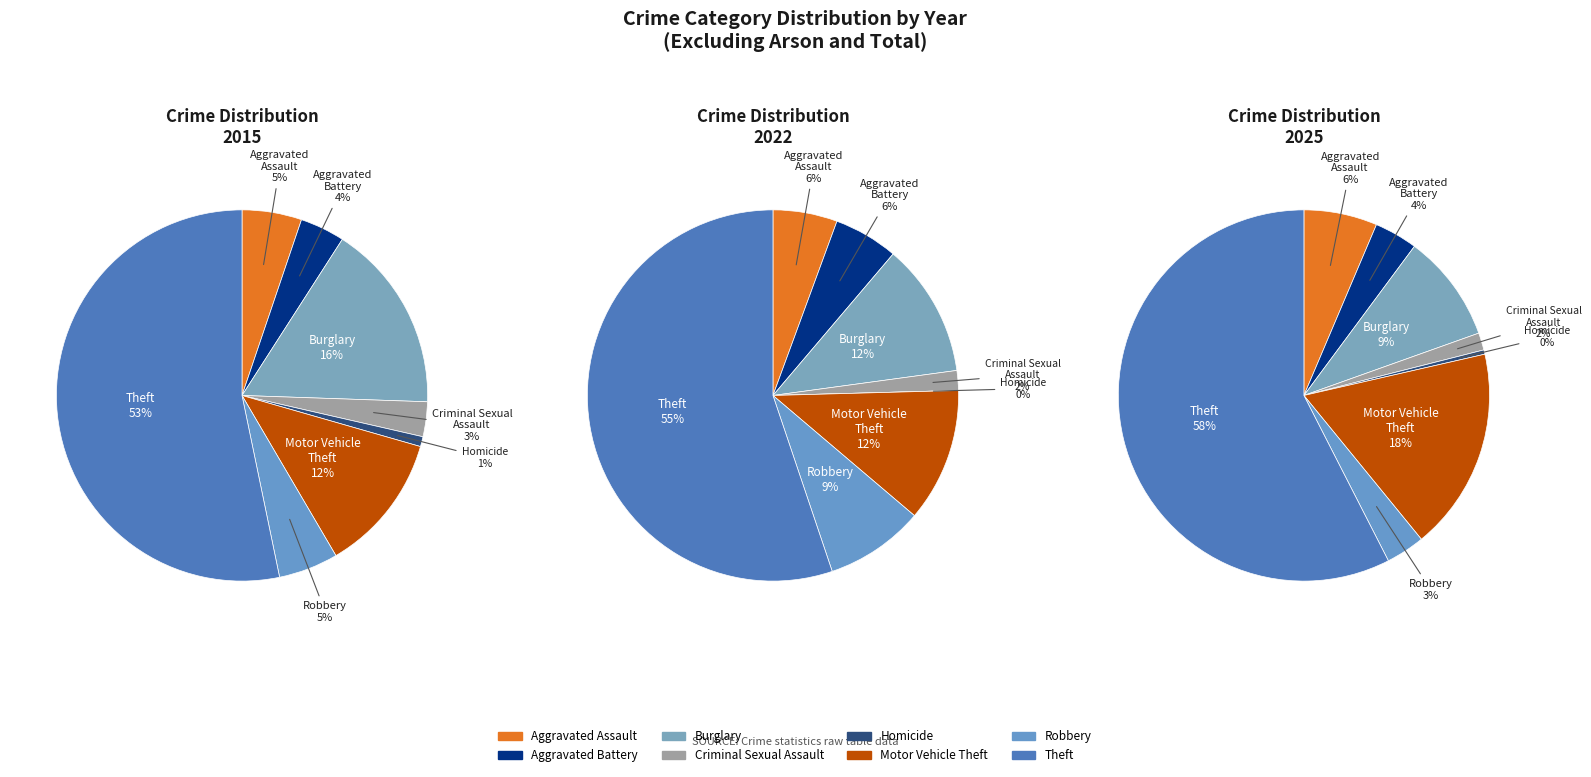

Which slice is the smallest?

Homicide